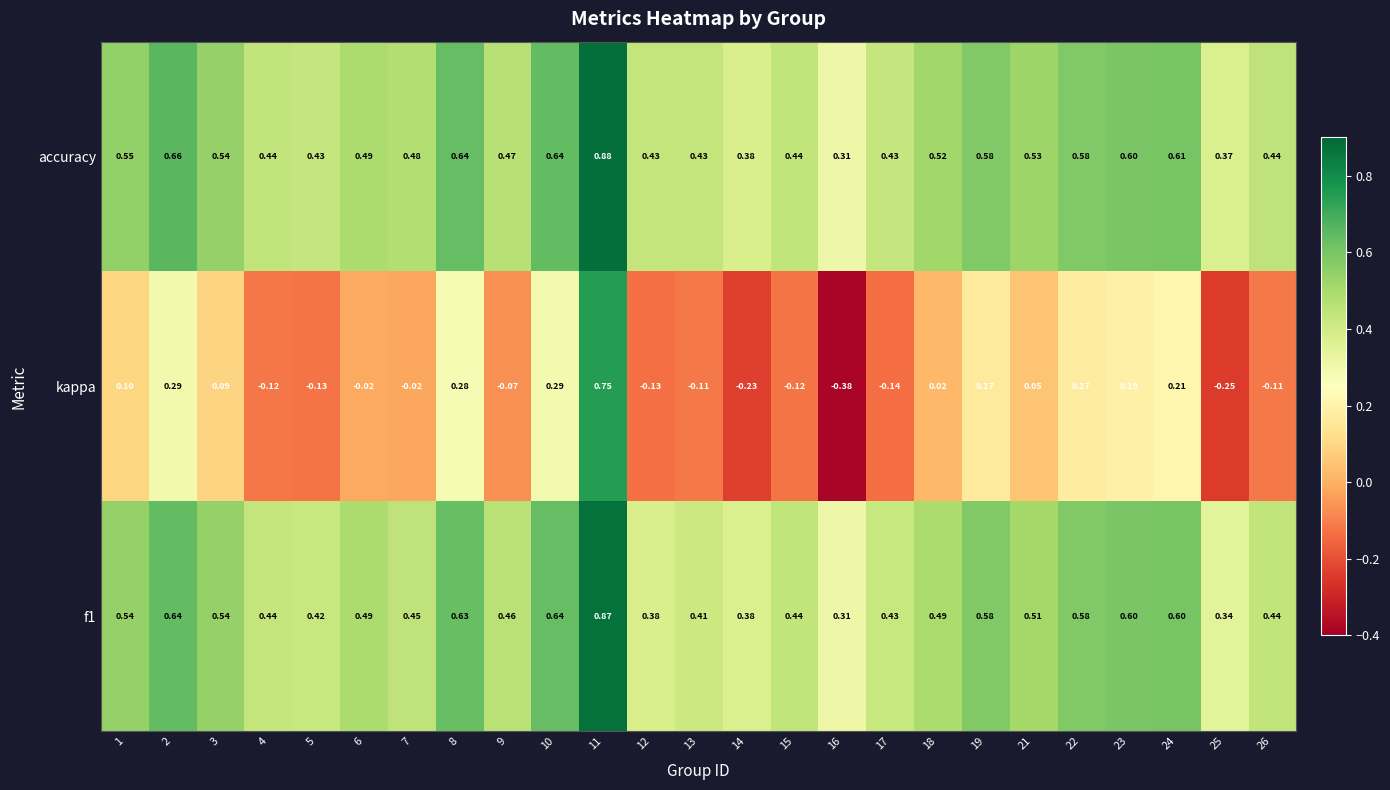

At which category is the sum across all series the highest?

11